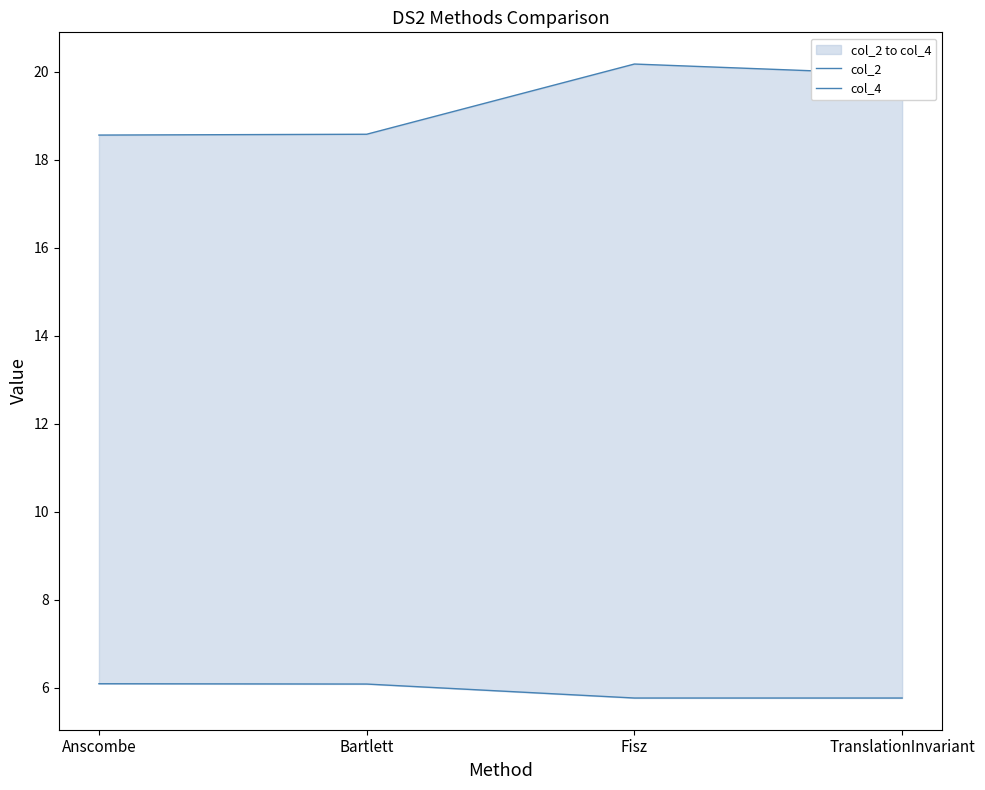

Rank the series by their maximum value, from lowest to highest.

col_2, col_4